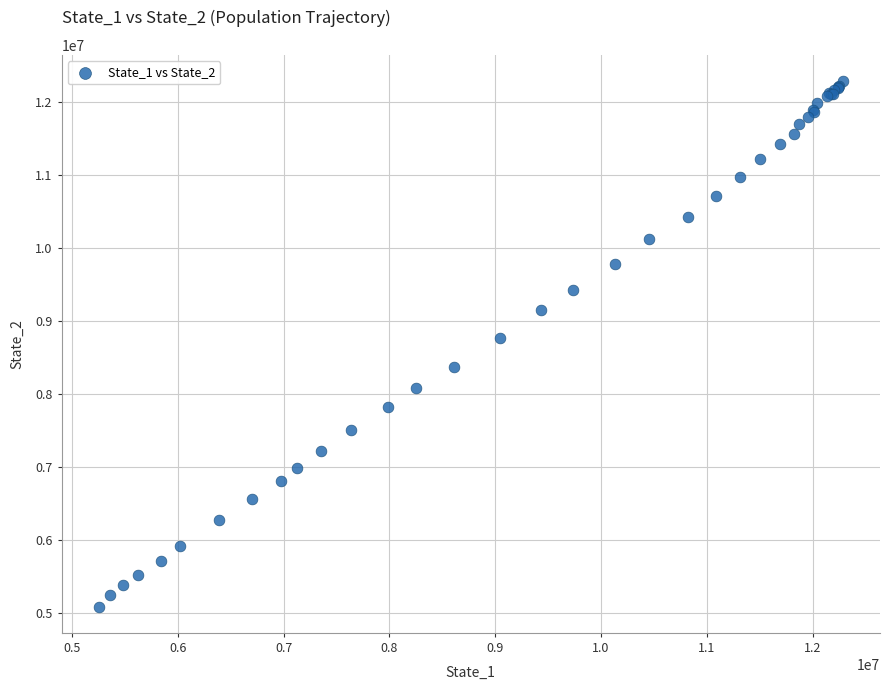

What Y value in the scatter plot is closest to 8684114?

8769614.5